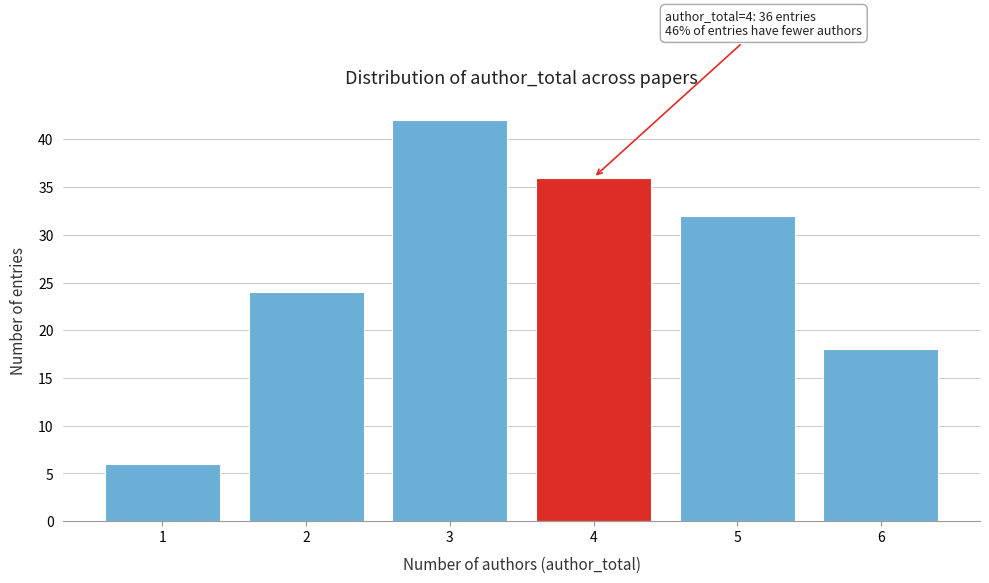

Reading right to left, list all the values displayed in this chart.

6=18	5=32	4=36	3=42	2=24	1=6